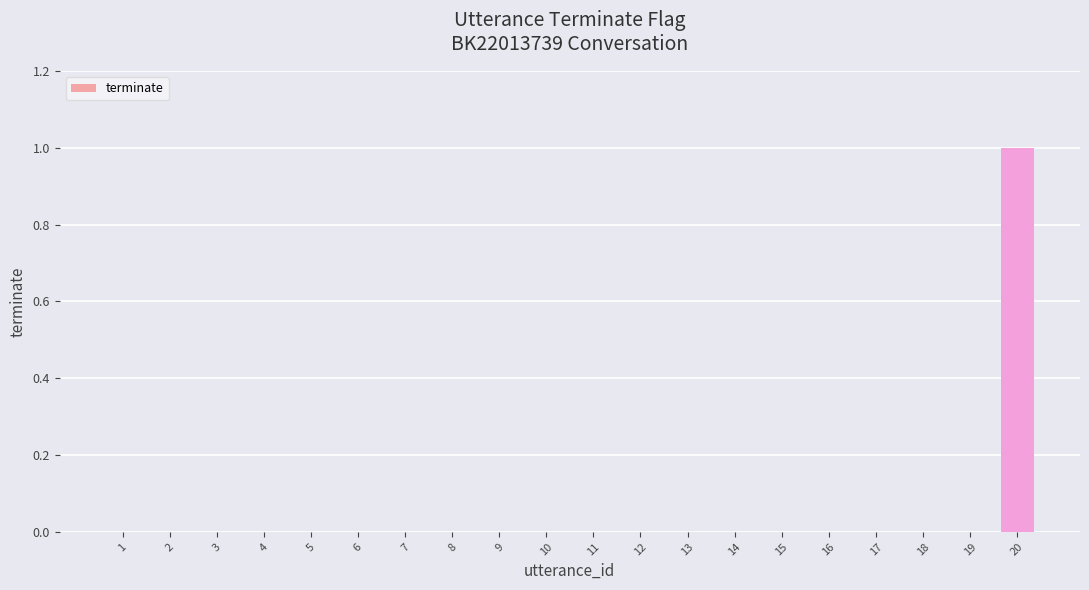

Which category has the highest value across all series?

20